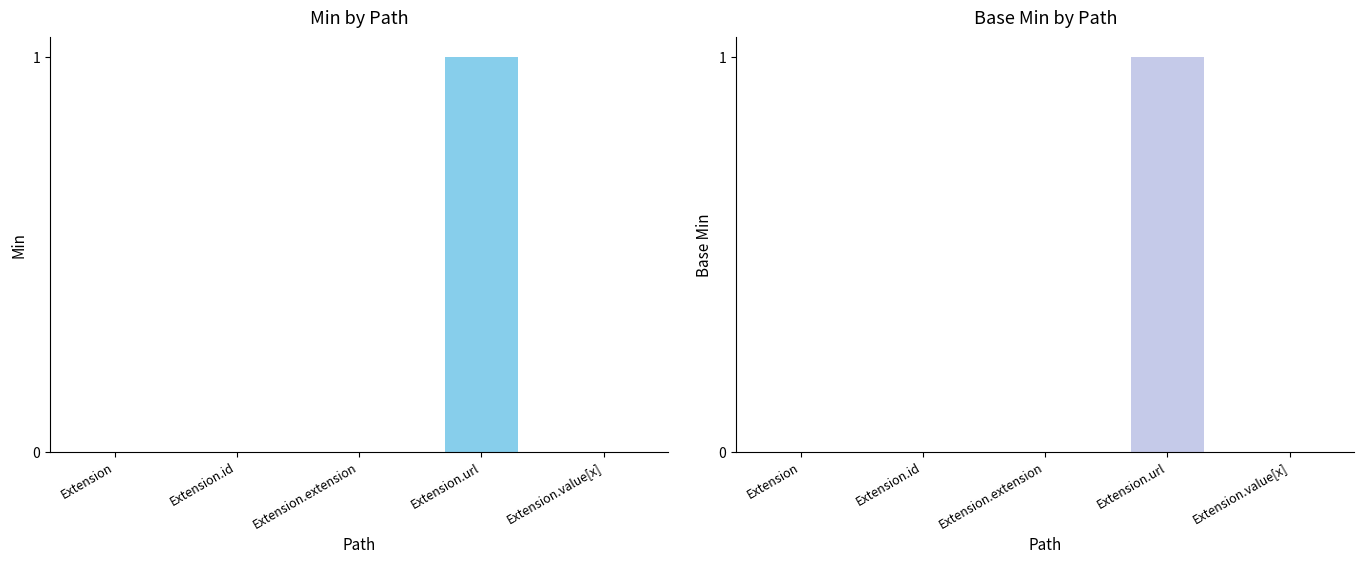

Reading left to right, what are all the values shown in this chart?

Min: 0	0	0	1	0
Base Min: 0	0	0	1	0